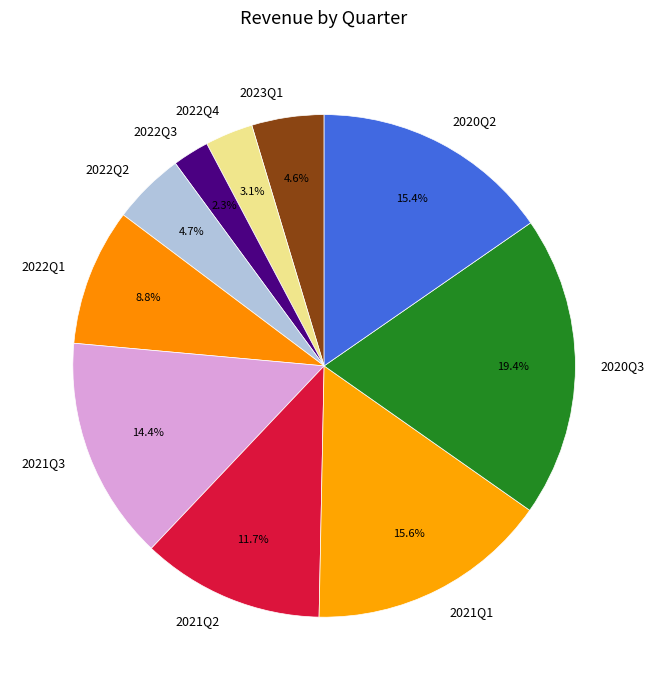

Combined, what portion of the pie is 2022Q4 and 2022Q3?

5.4%